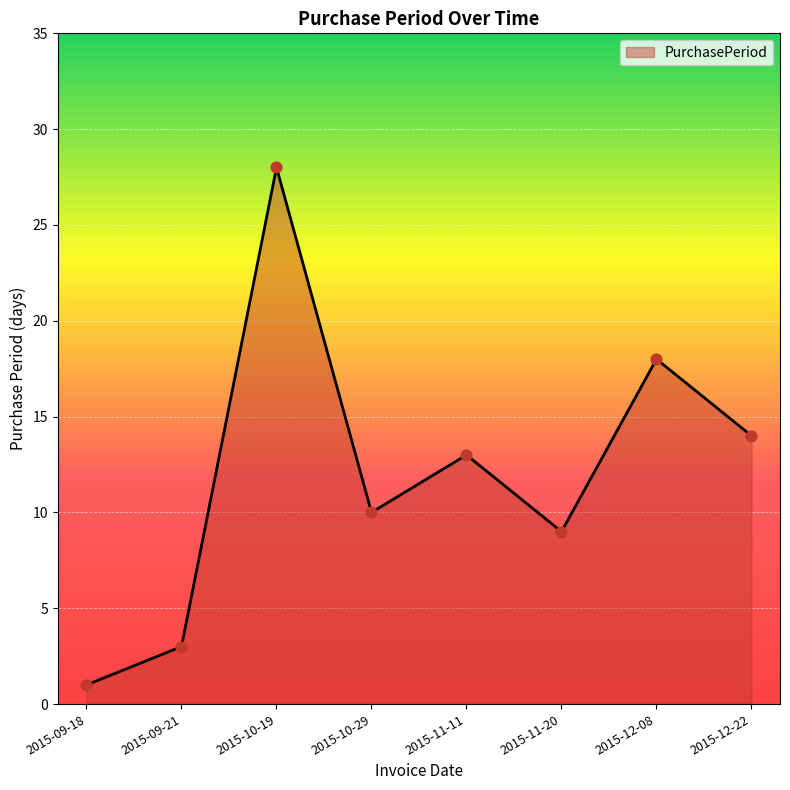

What is the change in value from 2015-10-29 to 2015-11-11?

+3